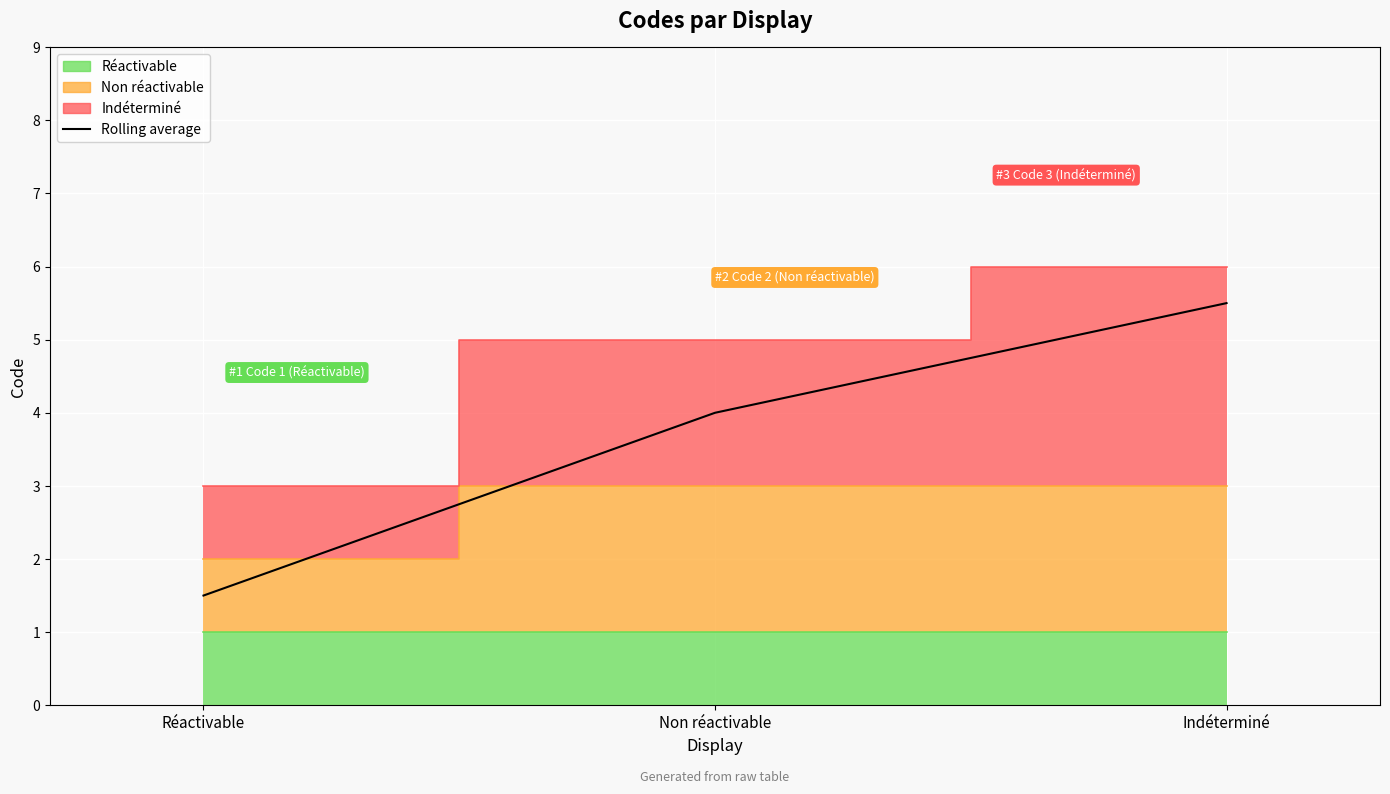

What is the sum of the values at Indéterminé and Réactivable?

7.0